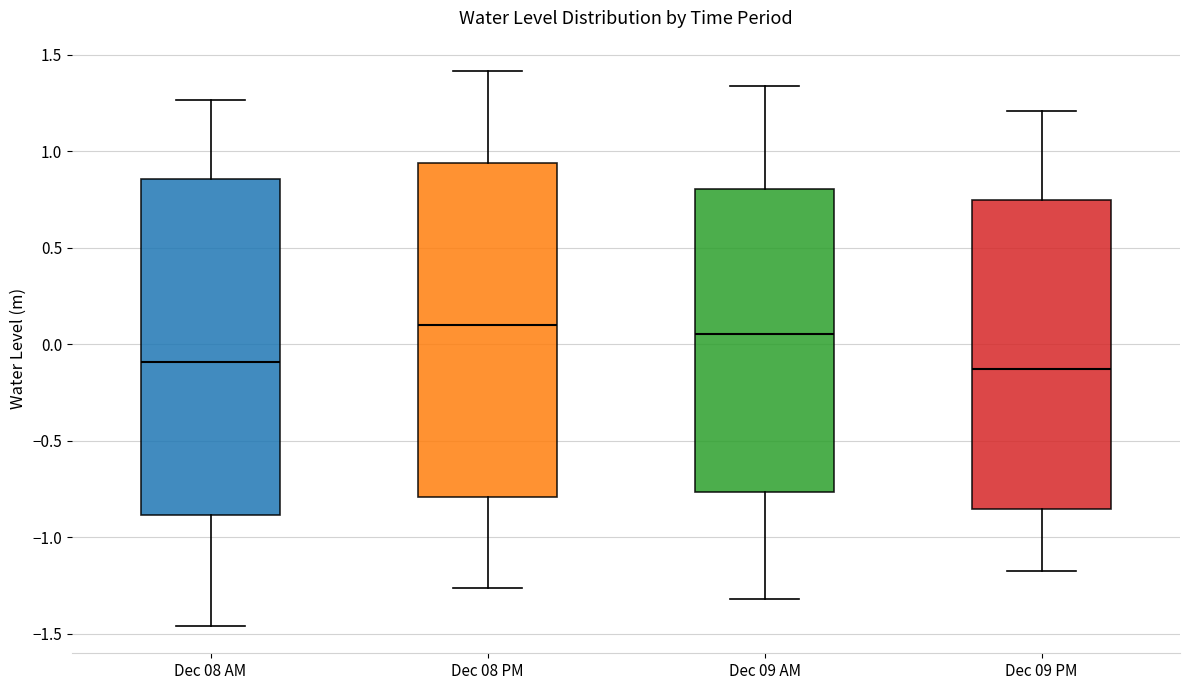

Reading left to right, read every box against the y-axis: the position of its median line, the range the box covers, and the ends of its whiskers. The values are not printed on the chart, so give them approximately, as read against the axis.

Dec 08 AM: median -0.10, box -0.90 to 0.85, whiskers -1.45 to 1.25
Dec 08 PM: median 0.10, box -0.80 to 0.95, whiskers -1.25 to 1.40
Dec 09 AM: median 0.05, box -0.75 to 0.80, whiskers -1.30 to 1.35
Dec 09 PM: median -0.15, box -0.85 to 0.75, whiskers -1.20 to 1.20